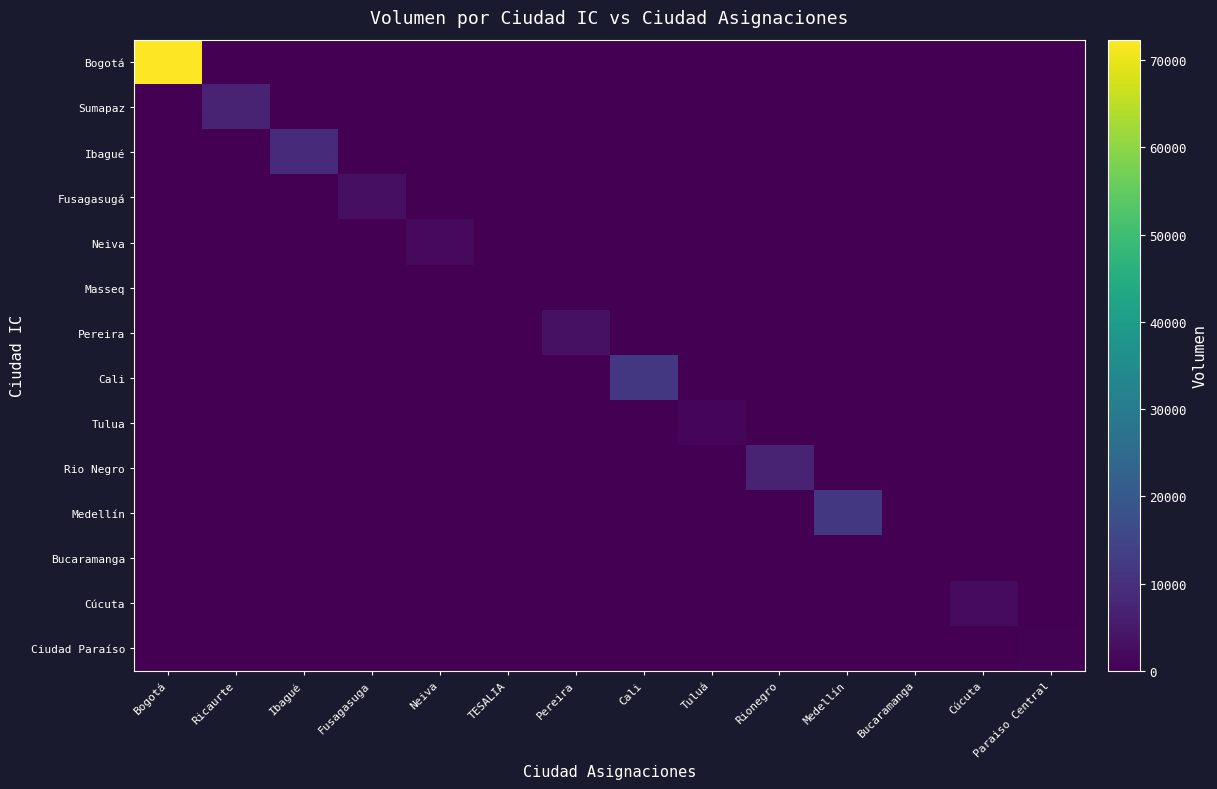

Reading left to right, what are all the values shown in this chart?

Bogotá: Bogotá=72364.0	Ricaurte=0.0	Ibagué=0.0	Fusagasuga=0.0	Neiva=0.0	TESALIA=0.0	Pereira=0.0	Cali=0.0	Tuluá=0.0	Rionegro=0.0	Medellín=0.0	Bucaramanga=0.0	Cúcuta=0.0	Paraiso Central=0.0
Sumapaz: Bogotá=0.0	Ricaurte=7217.1	Ibagué=0.0	Fusagasuga=0.0	Neiva=0.0	TESALIA=0.0	Pereira=0.0	Cali=0.0	Tuluá=0.0	Rionegro=0.0	Medellín=0.0	Bucaramanga=0.0	Cúcuta=0.0	Paraiso Central=0.0
Ibagué: Bogotá=0.0	Ricaurte=0.0	Ibagué=8691.6	Fusagasuga=0.0	Neiva=0.0	TESALIA=0.0	Pereira=0.0	Cali=0.0	Tuluá=0.0	Rionegro=0.0	Medellín=0.0	Bucaramanga=0.0	Cúcuta=0.0	Paraiso Central=0.0
Fusagasugá: Bogotá=0.0	Ricaurte=0.0	Ibagué=0.0	Fusagasuga=2910.1	Neiva=0.0	TESALIA=0.0	Pereira=0.0	Cali=0.0	Tuluá=0.0	Rionegro=0.0	Medellín=0.0	Bucaramanga=0.0	Cúcuta=0.0	Paraiso Central=0.0
Neiva: Bogotá=0.0	Ricaurte=0.0	Ibagué=0.0	Fusagasuga=0.0	Neiva=1800.0	TESALIA=0.0	Pereira=0.0	Cali=0.0	Tuluá=0.0	Rionegro=0.0	Medellín=0.0	Bucaramanga=0.0	Cúcuta=0.0	Paraiso Central=0.0
Masseq: Bogotá=0.0	Ricaurte=0.0	Ibagué=0.0	Fusagasuga=0.0	Neiva=0.0	TESALIA=0.0	Pereira=0.0	Cali=0.0	Tuluá=0.0	Rionegro=0.0	Medellín=0.0	Bucaramanga=0.0	Cúcuta=0.0	Paraiso Central=0.0
Pereira: Bogotá=0.0	Ricaurte=0.0	Ibagué=0.0	Fusagasuga=0.0	Neiva=0.0	TESALIA=0.0	Pereira=3240.0	Cali=0.0	Tuluá=0.0	Rionegro=0.0	Medellín=0.0	Bucaramanga=0.0	Cúcuta=0.0	Paraiso Central=0.0
Cali: Bogotá=0.0	Ricaurte=0.0	Ibagué=0.0	Fusagasuga=0.0	Neiva=0.0	TESALIA=0.0	Pereira=0.0	Cali=11700.0	Tuluá=0.0	Rionegro=0.0	Medellín=0.0	Bucaramanga=0.0	Cúcuta=0.0	Paraiso Central=0.0
Tulua: Bogotá=0.0	Ricaurte=0.0	Ibagué=0.0	Fusagasuga=0.0	Neiva=0.0	TESALIA=0.0	Pereira=0.0	Cali=0.0	Tuluá=1350.0	Rionegro=0.0	Medellín=0.0	Bucaramanga=0.0	Cúcuta=0.0	Paraiso Central=0.0
Rio Negro: Bogotá=0.0	Ricaurte=0.0	Ibagué=0.0	Fusagasuga=0.0	Neiva=0.0	TESALIA=0.0	Pereira=0.0	Cali=0.0	Tuluá=0.0	Rionegro=7200.0	Medellín=0.0	Bucaramanga=0.0	Cúcuta=0.0	Paraiso Central=0.0
Medellín: Bogotá=0.0	Ricaurte=0.0	Ibagué=0.0	Fusagasuga=0.0	Neiva=0.0	TESALIA=0.0	Pereira=0.0	Cali=0.0	Tuluá=0.0	Rionegro=0.0	Medellín=11800.0	Bucaramanga=0.0	Cúcuta=0.0	Paraiso Central=0.0
Bucaramanga: Bogotá=0.0	Ricaurte=0.0	Ibagué=0.0	Fusagasuga=0.0	Neiva=0.0	TESALIA=0.0	Pereira=0.0	Cali=0.0	Tuluá=0.0	Rionegro=0.0	Medellín=0.0	Bucaramanga=0.0	Cúcuta=0.0	Paraiso Central=0.0
Cúcuta: Bogotá=0.0	Ricaurte=0.0	Ibagué=0.0	Fusagasuga=0.0	Neiva=0.0	TESALIA=0.0	Pereira=0.0	Cali=0.0	Tuluá=0.0	Rionegro=0.0	Medellín=0.0	Bucaramanga=0.0	Cúcuta=2215.9	Paraiso Central=0.0
Ciudad Paraíso: Bogotá=0.0	Ricaurte=0.0	Ibagué=0.0	Fusagasuga=0.0	Neiva=0.0	TESALIA=0.0	Pereira=0.0	Cali=0.0	Tuluá=0.0	Rionegro=0.0	Medellín=0.0	Bucaramanga=0.0	Cúcuta=0.0	Paraiso Central=500.0